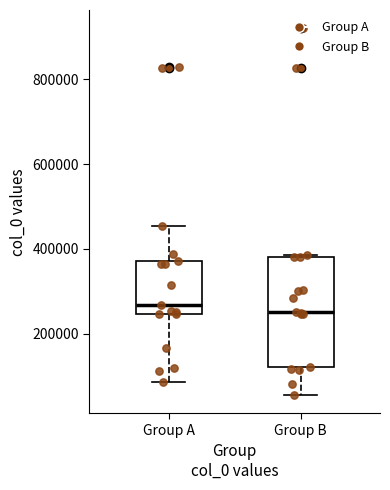

Reading left to right, read every box against the y-axis: the position of its median line, the range the box covers, and the ends of its whiskers. The values are not printed on the chart, so give them approximately, as read against the axis.

Group A: median 260000, box 240000 to 380000, whiskers 80000 to 460000
Group B: median 260000, box 120000 to 380000, whiskers 60000 to 380000